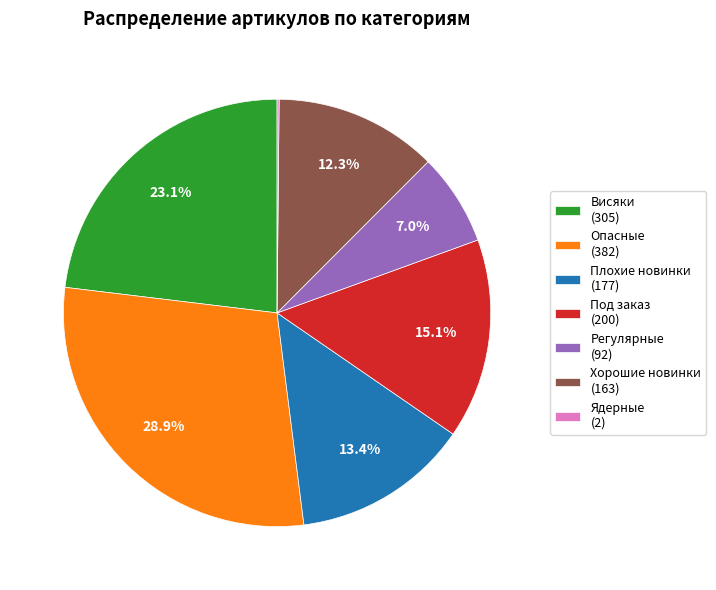

What portion of the pie excludes Хорошие новинки?

87.7%